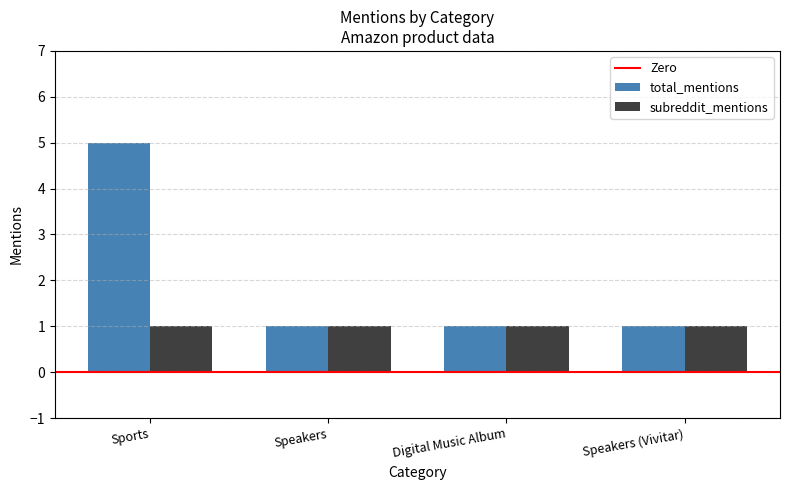

Rank the series by their maximum value, from lowest to highest.

subreddit_mentions, total_mentions